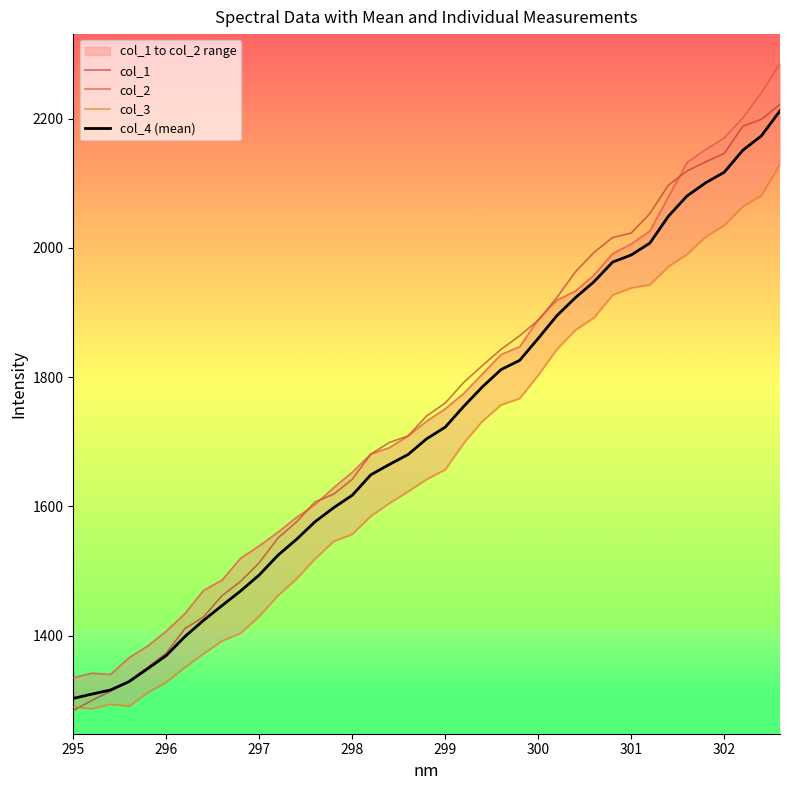

Is it true that col_4 (mean) equals 1303.0 at 295?

True